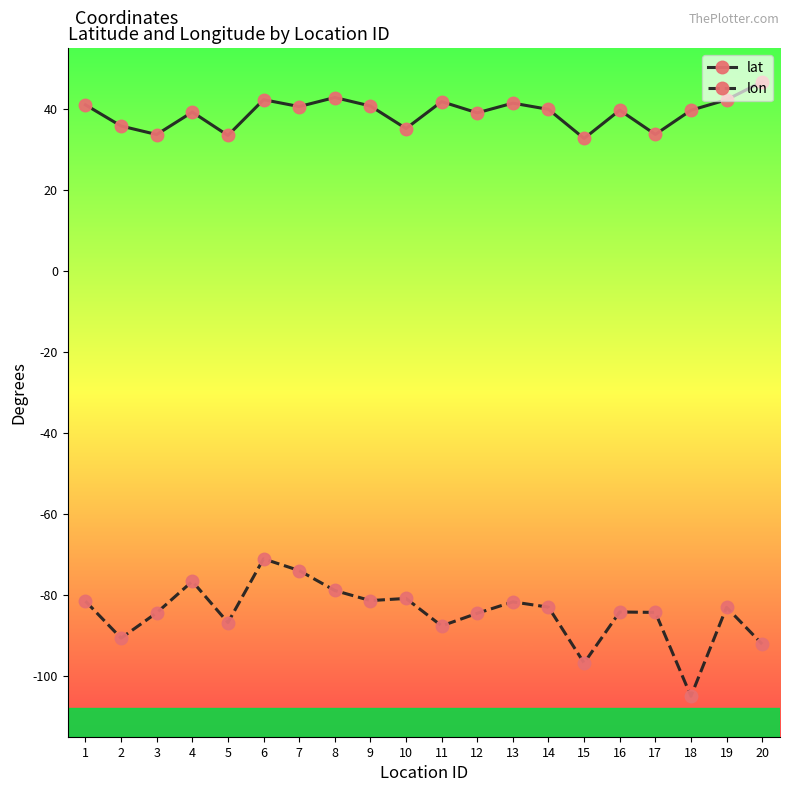

True or false: lon and lat cross at least once.

False